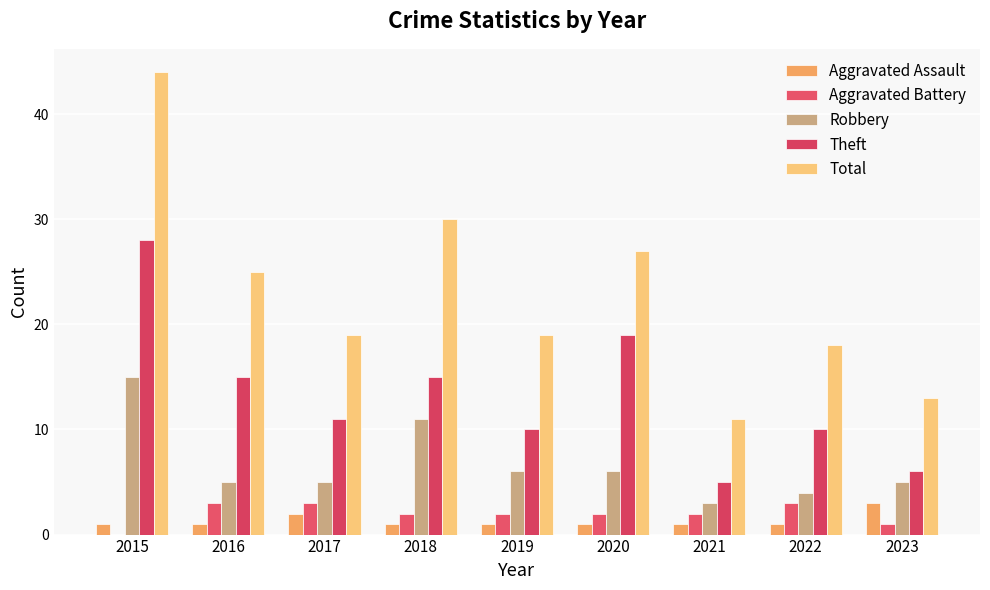

Reading left to right, transcribe all the data shown in this chart.

Aggravated Assault: 2015=1	2016=1	2017=2	2018=1	2019=1	2020=1	2021=1	2022=1	2023=3
Aggravated Battery: 2015=0	2016=3	2017=3	2018=2	2019=2	2020=2	2021=2	2022=3	2023=1
Robbery: 2015=15	2016=5	2017=5	2018=11	2019=6	2020=6	2021=3	2022=4	2023=5
Theft: 2015=28	2016=15	2017=11	2018=15	2019=10	2020=19	2021=5	2022=10	2023=6
Total: 2015=44	2016=25	2017=19	2018=30	2019=19	2020=27	2021=11	2022=18	2023=13